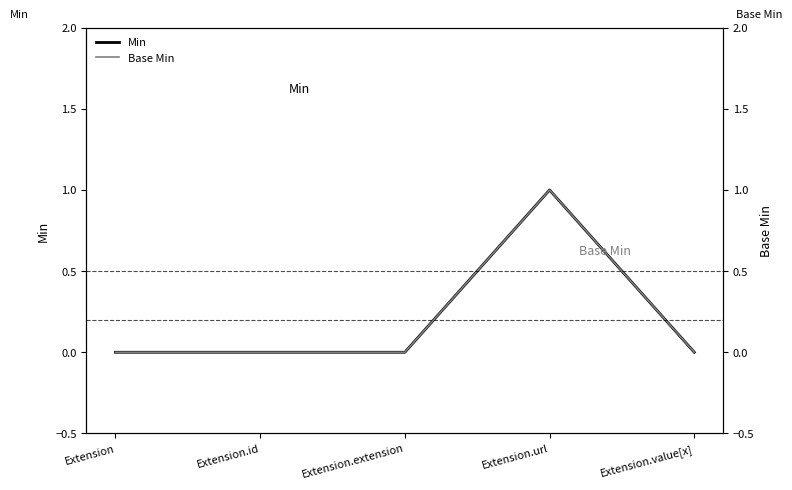

List the series in order of their peak value, lowest first.

Min, Base Min